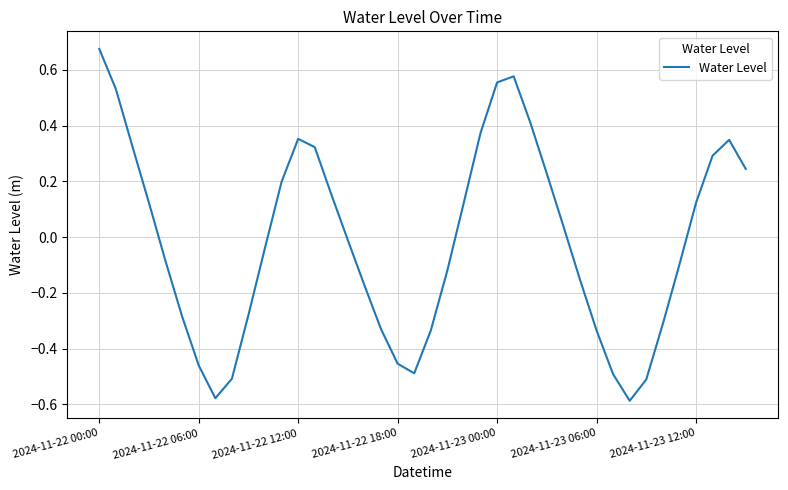

Does the chart have visible grid lines?

Yes